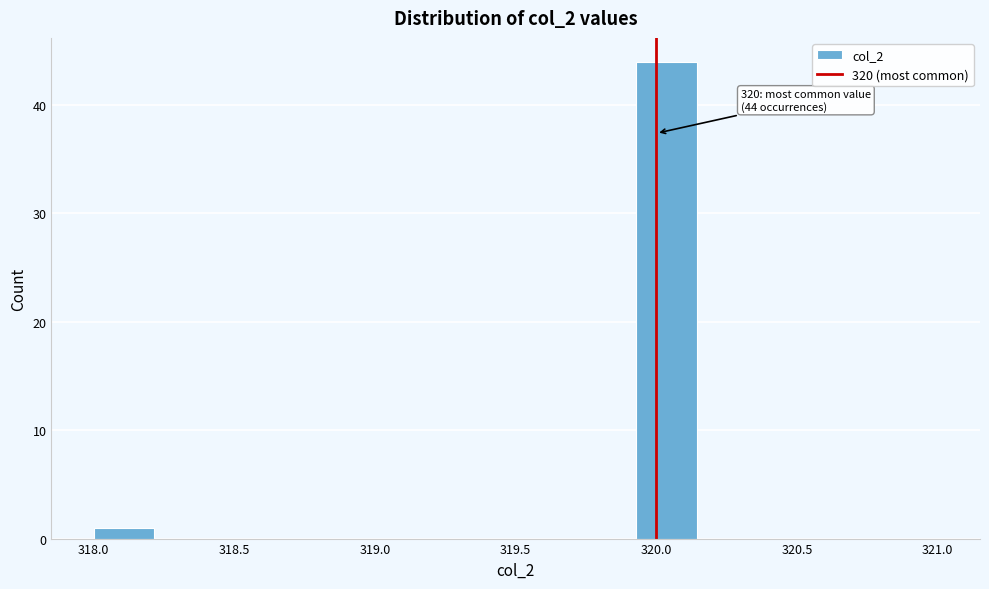

Over which range of the x-axis is the bar tallest?

319.95 to 320.15